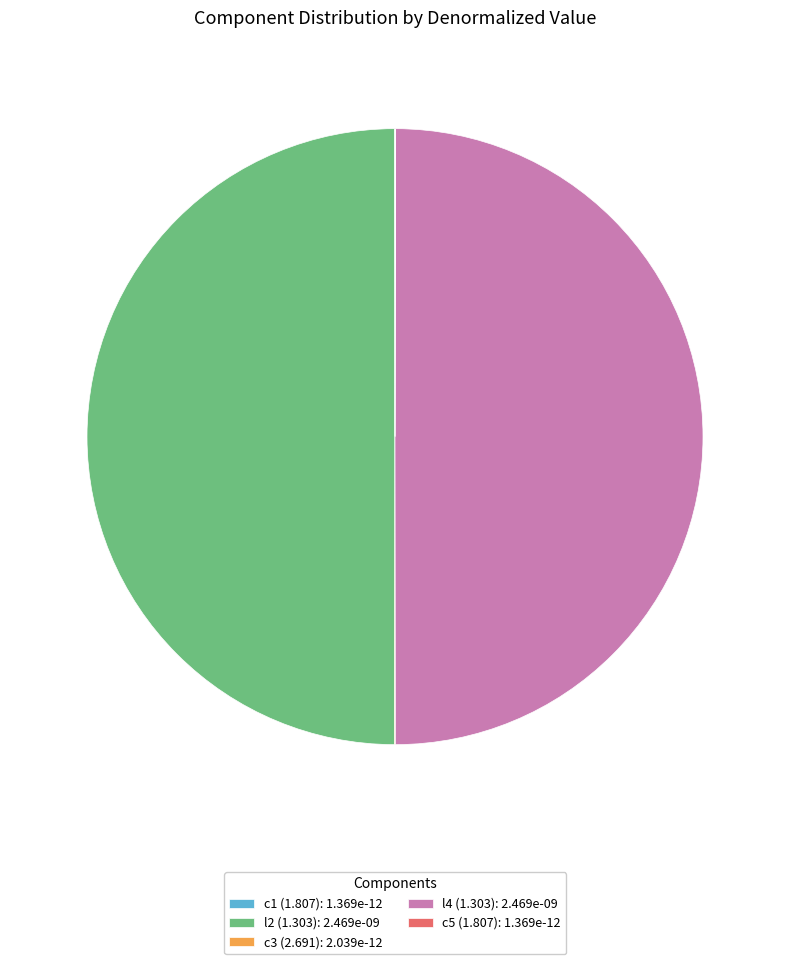

Is it true that l4 (1.303): 2.469e-09 is 50% of the pie?

True